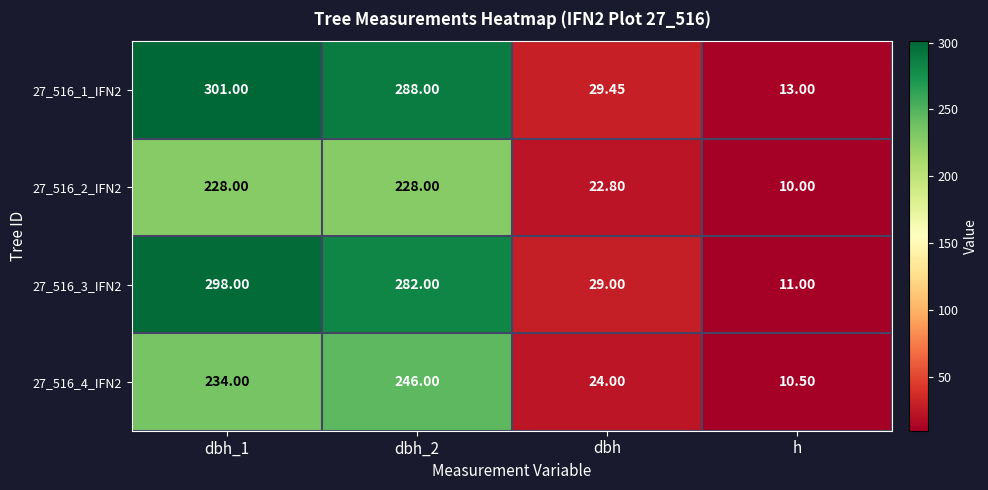

Where is 27_516_2_IFN2 nearest to the value 119?

dbh